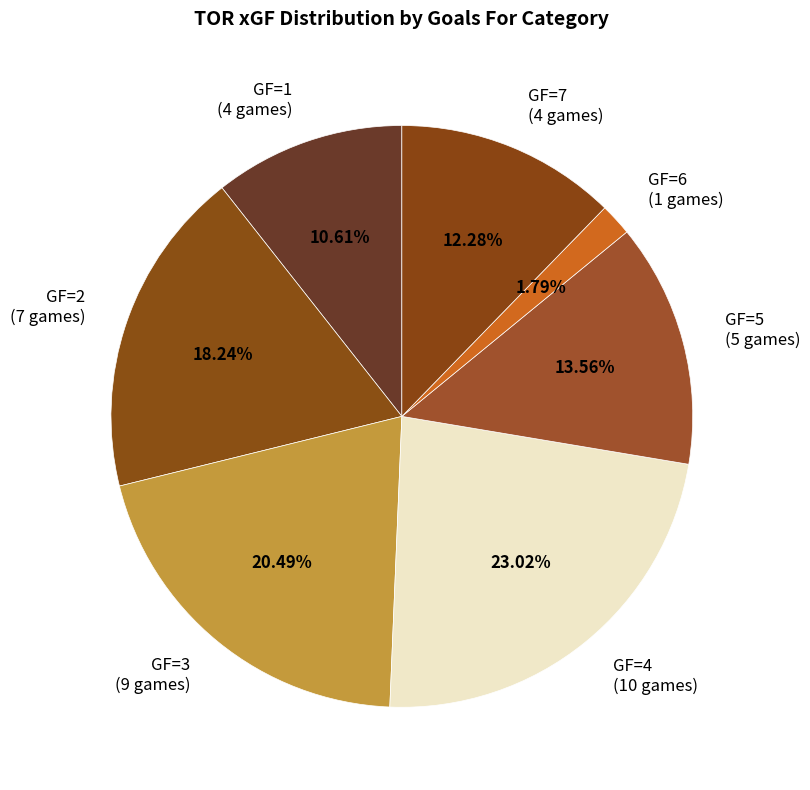

Approximately how many times larger is the value at GF=2 (7 games) compared to GF=3 (9 games)?

0.9